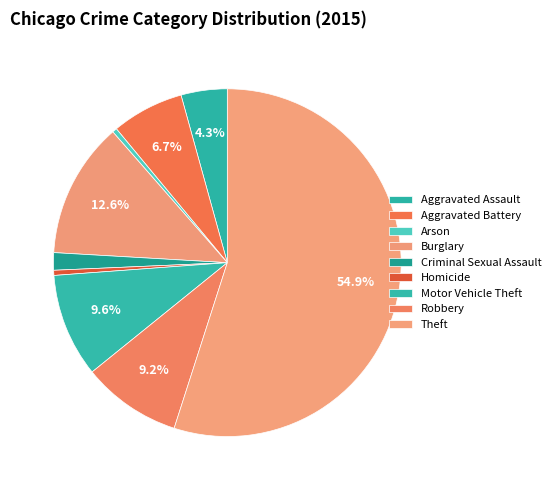

What is the ratio of the value at Homicide to the value at Aggravated Battery?

0.1